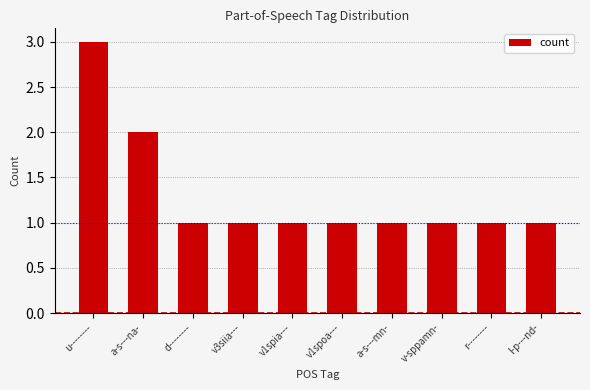

True or false: the data shows 1 at r--------.

True